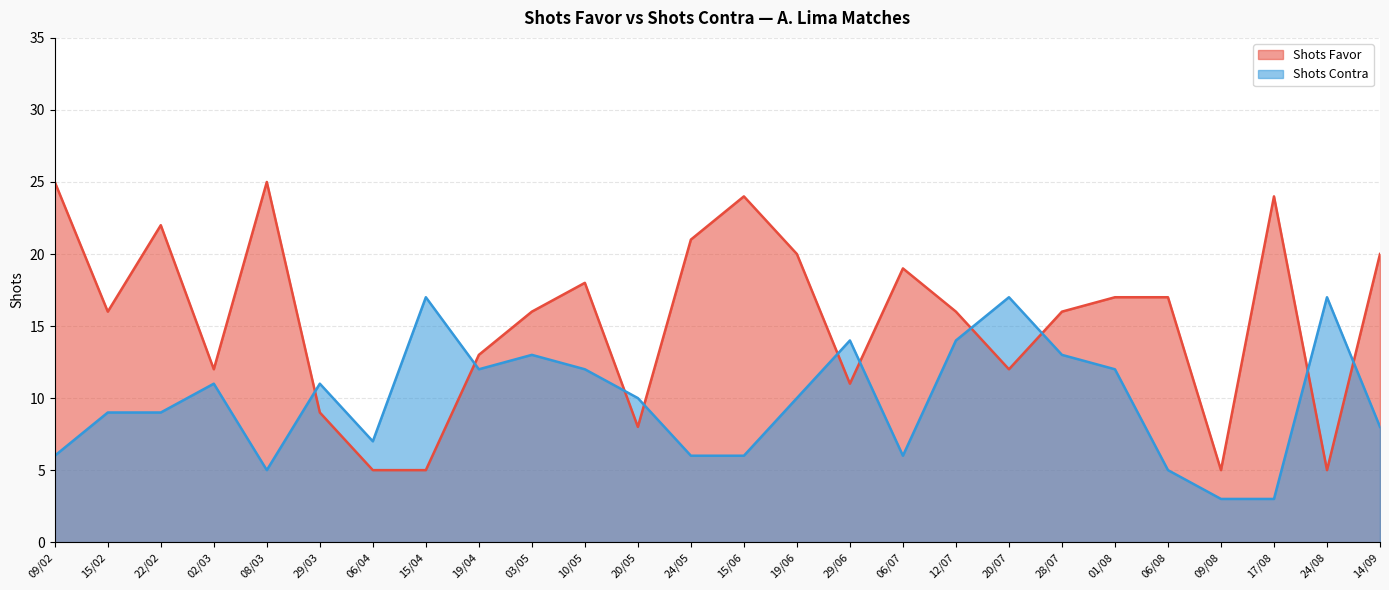

How many categories are shown in the chart?

26